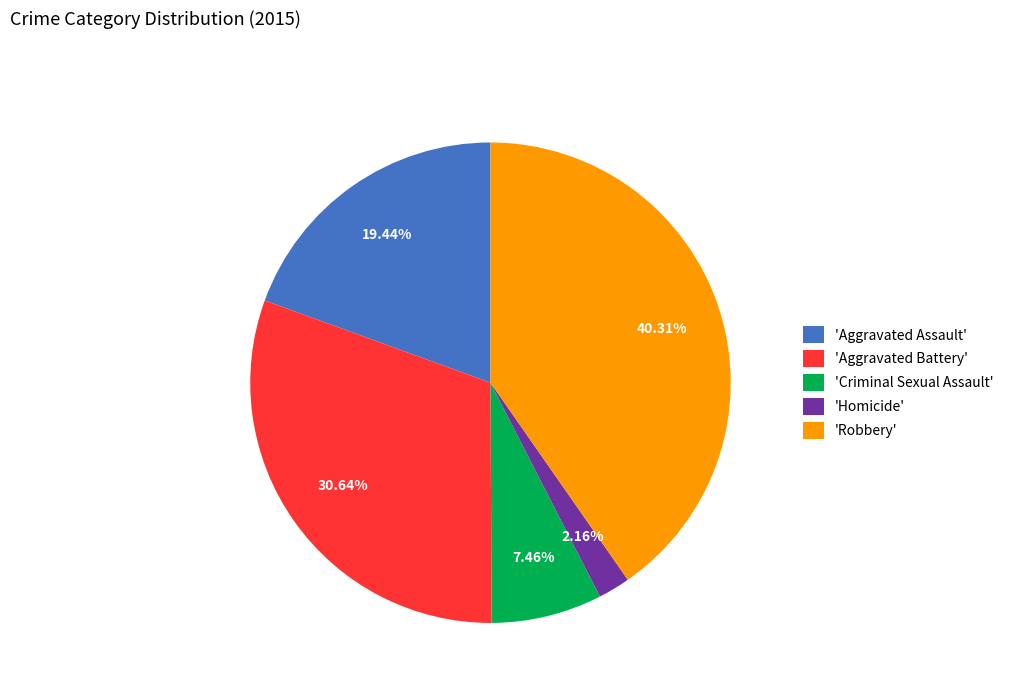

Which slice is the smallest?

'Homicide'